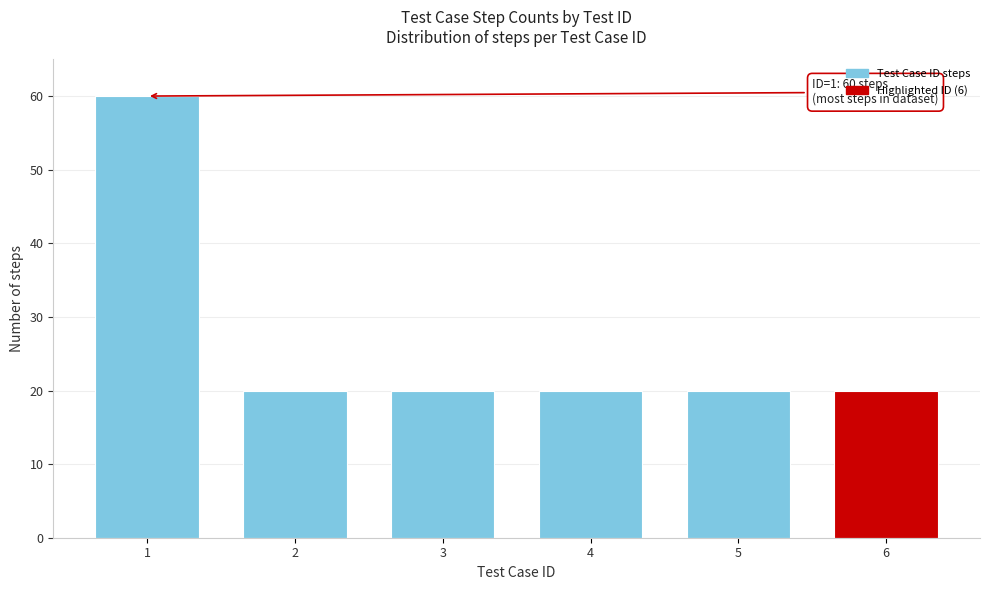

Reading right to left, extract all data points from this chart.

6=20	5=20	4=20	3=20	2=20	1=60